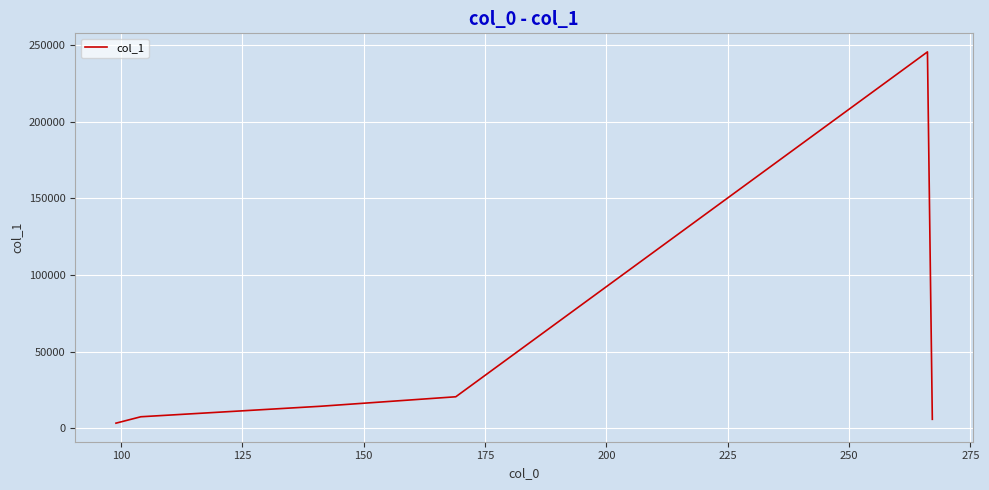

What is the average value?

49589.2